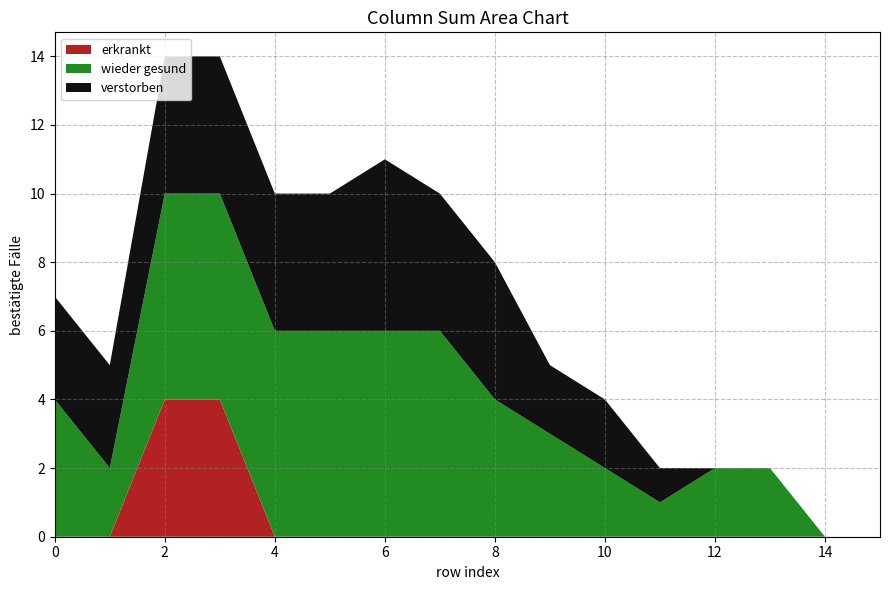

The value of erkrankt at 2 is 4. True or false?

True